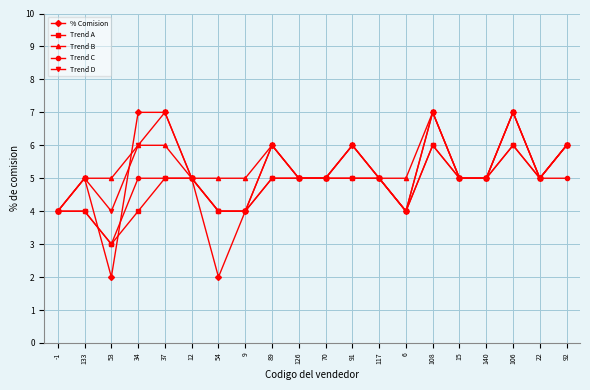

The % Comision series shows 5 at 15. True or false?

True